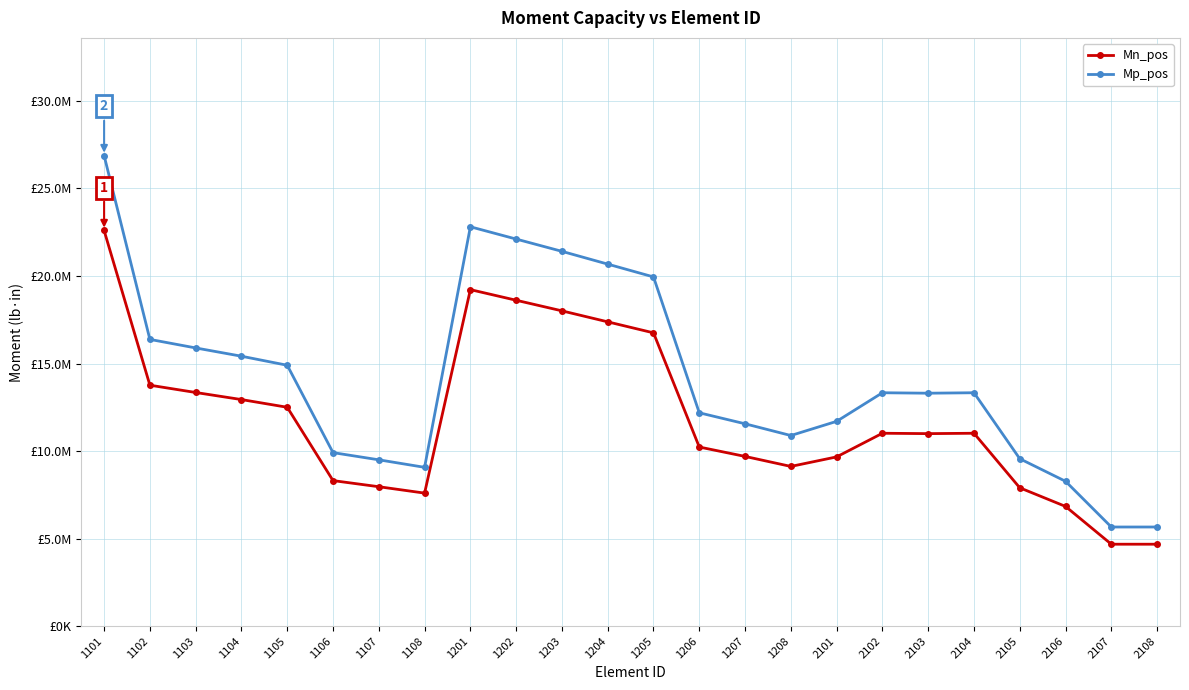

Which series has the largest total across all categories?

Mp_pos